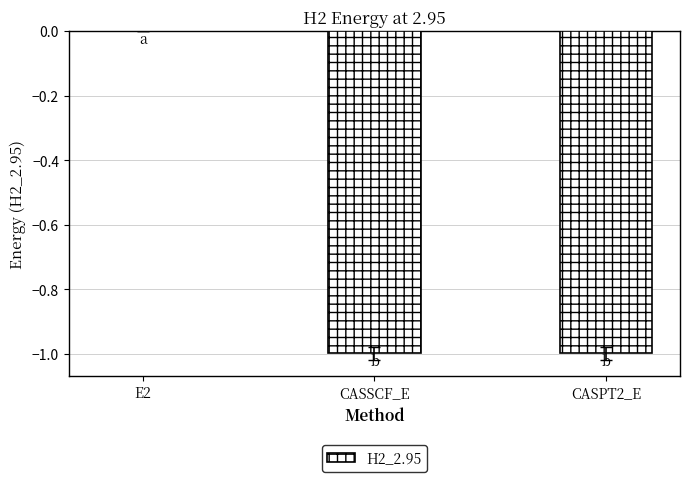

Which category has the highest value across all series?

E2